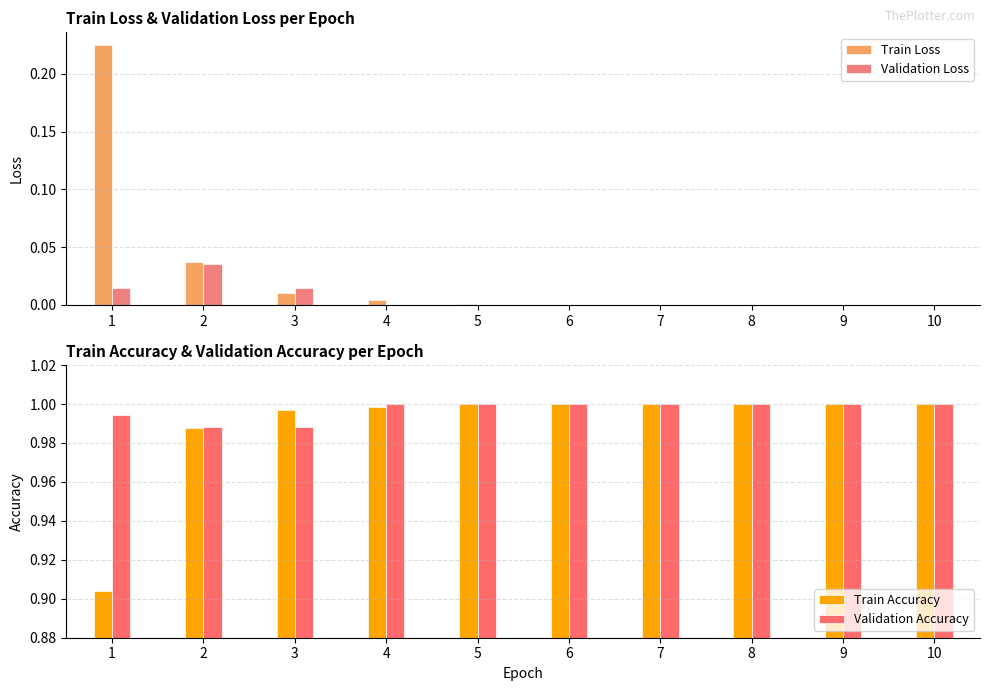

What is the sum of the Validation Accuracy values at 5 and 4?

2.0